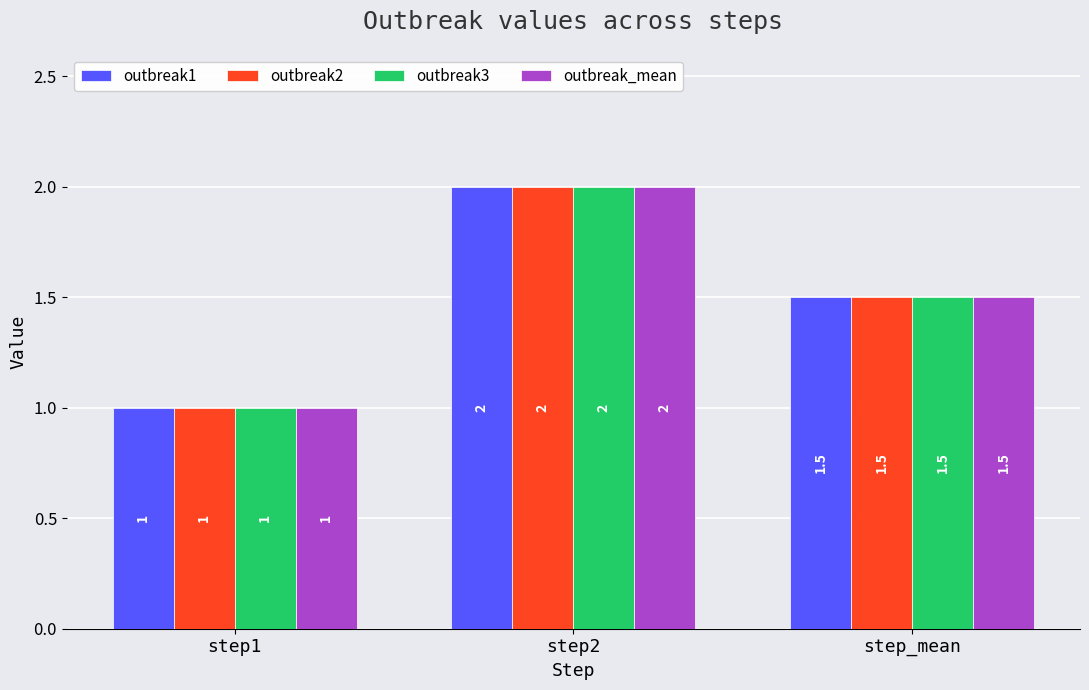

Reading left to right, extract all data points from this chart.

outbreak1: step1=1.0	step2=2.0	step_mean=1.5
outbreak2: step1=1.0	step2=2.0	step_mean=1.5
outbreak3: step1=1.0	step2=2.0	step_mean=1.5
outbreak_mean: step1=1.0	step2=2.0	step_mean=1.5